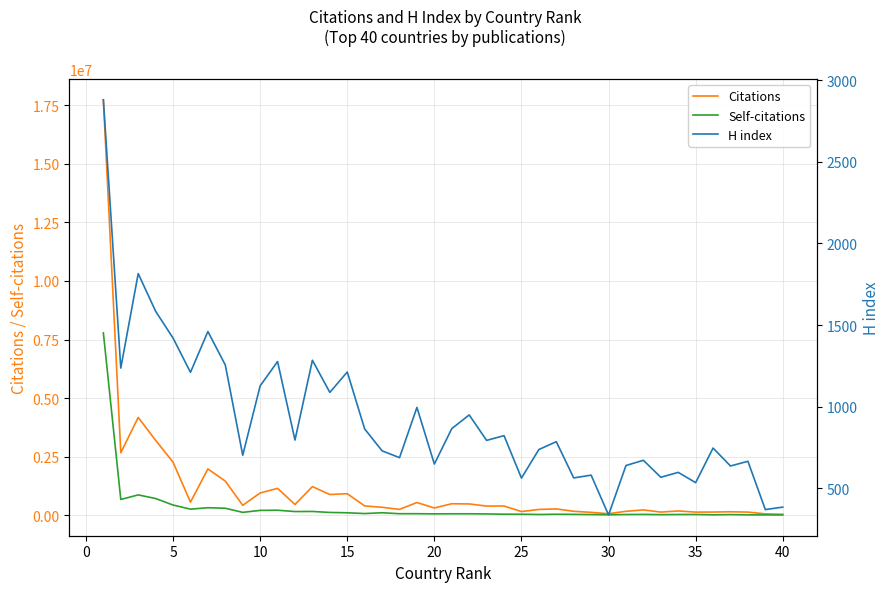

What is the difference between the Self-citations values at 5 and 35?

403066